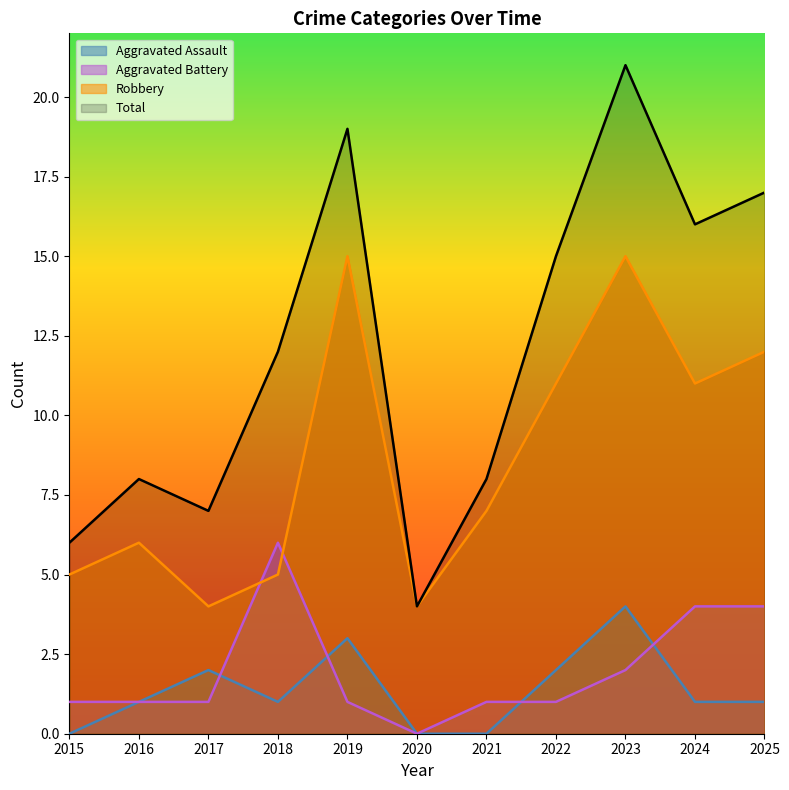

How many values in the Robbery series exceed 7?

5